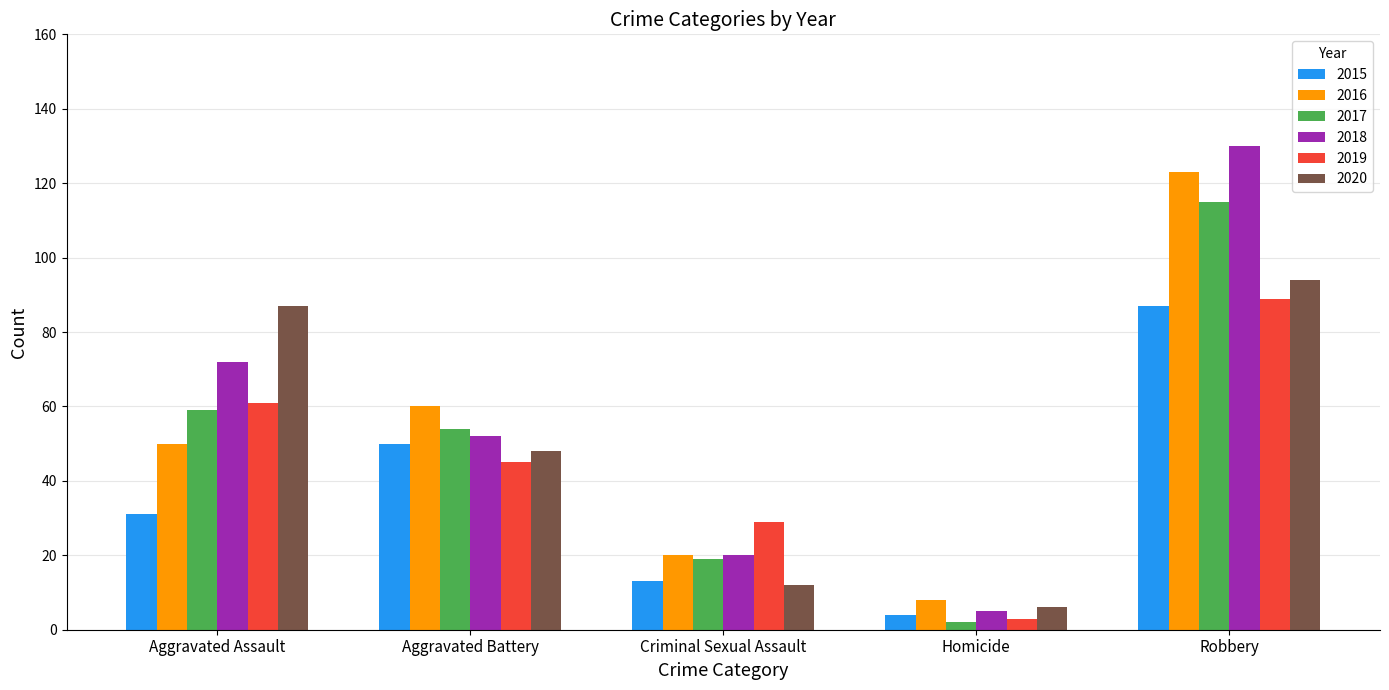

Between Aggravated Battery and Criminal Sexual Assault, which series saw the biggest shift?

2016